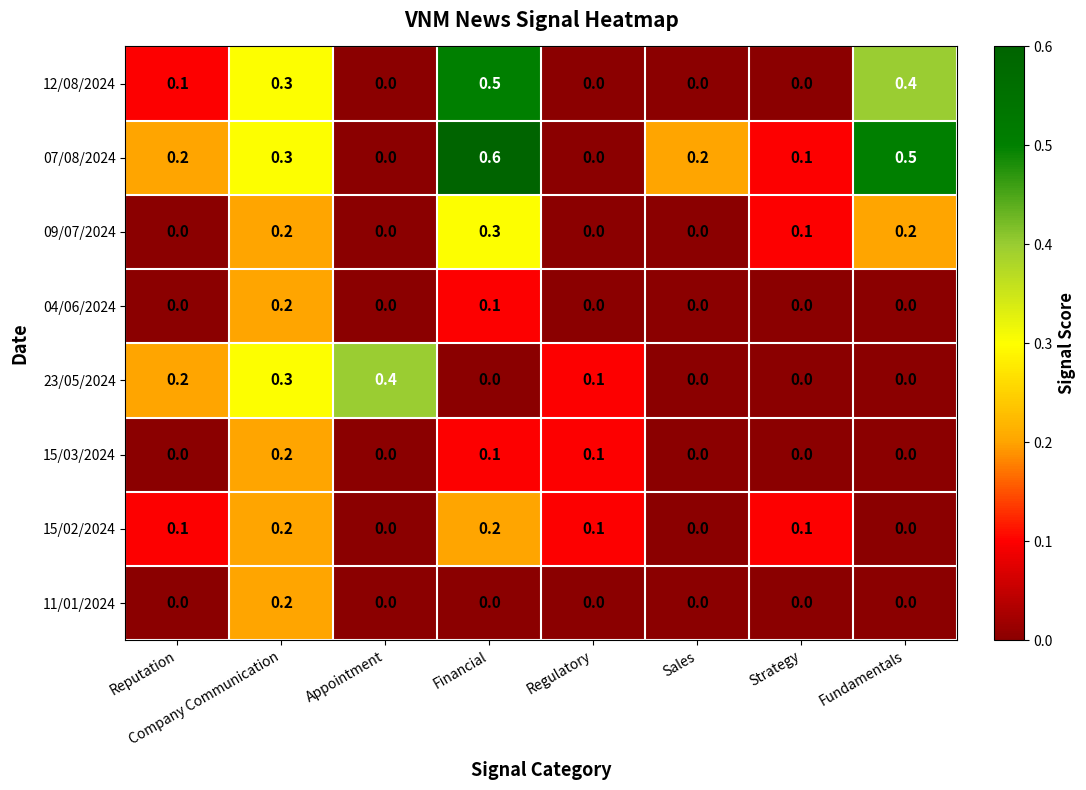

The 04/06/2024 series shows 0.0 at Sales. True or false?

True